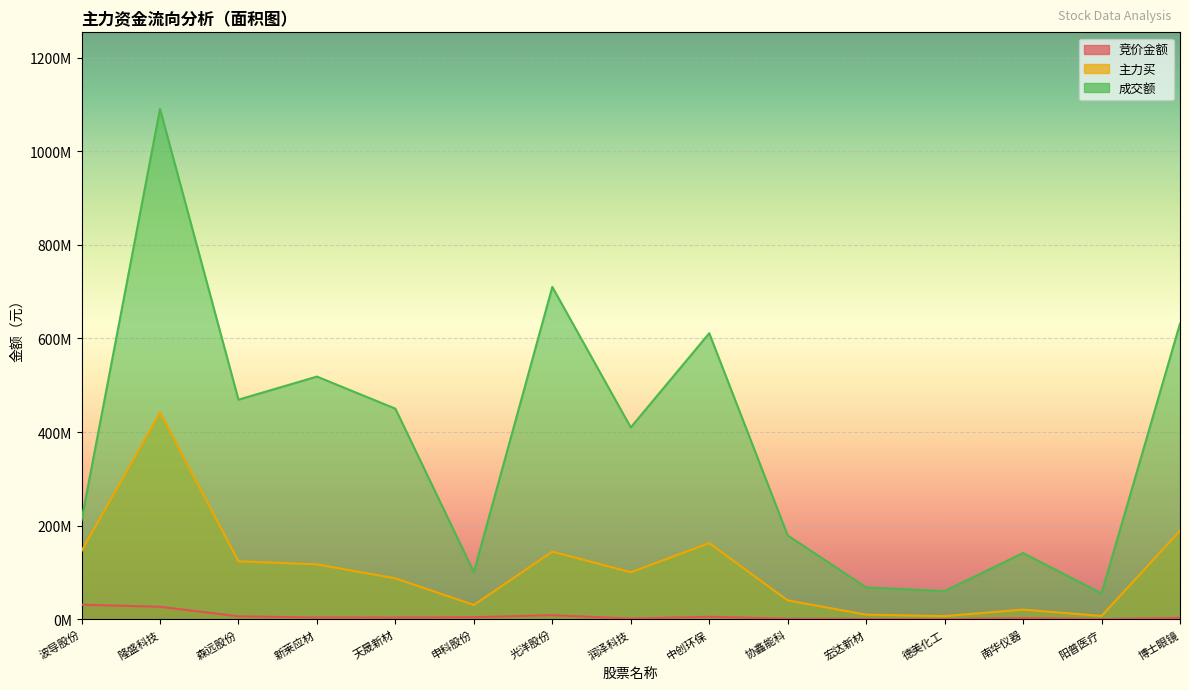

At which category does 成交额 reach its first local valley?

森远股份